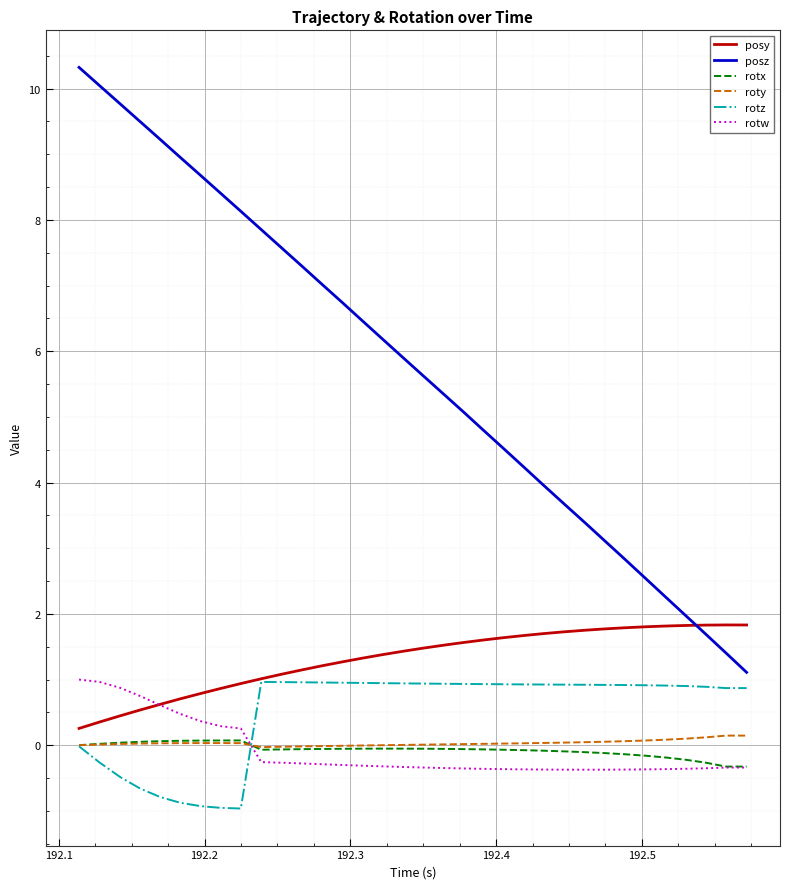

Which series has the largest range (max minus min)?

posz